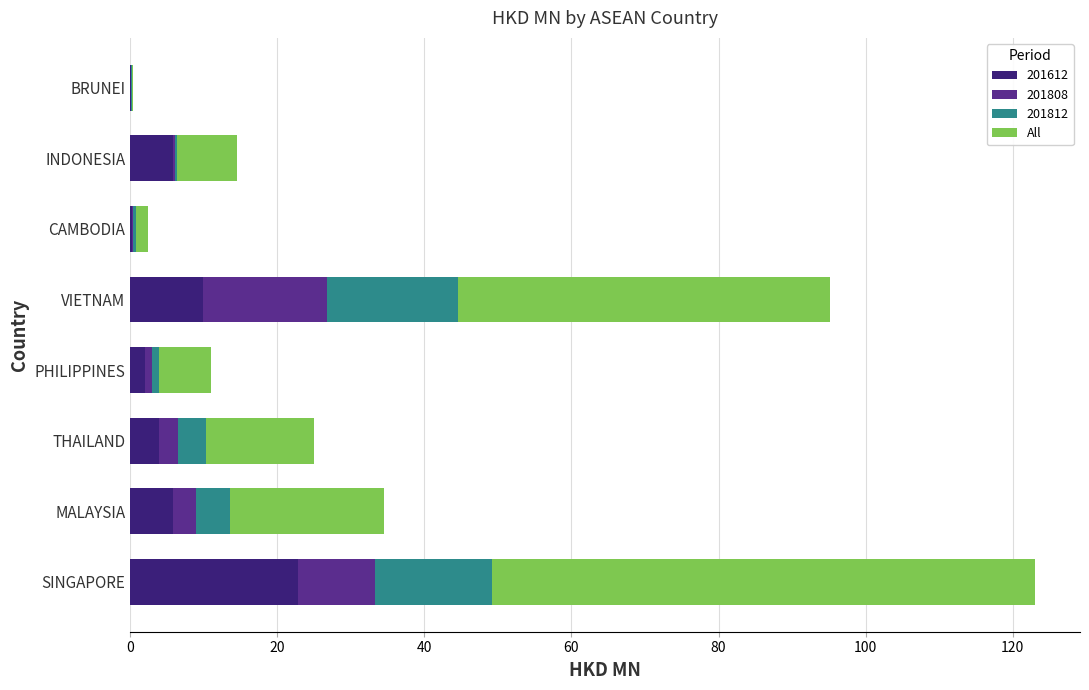

True or false: 201612 has a value of 5.8 at INDONESIA.

True